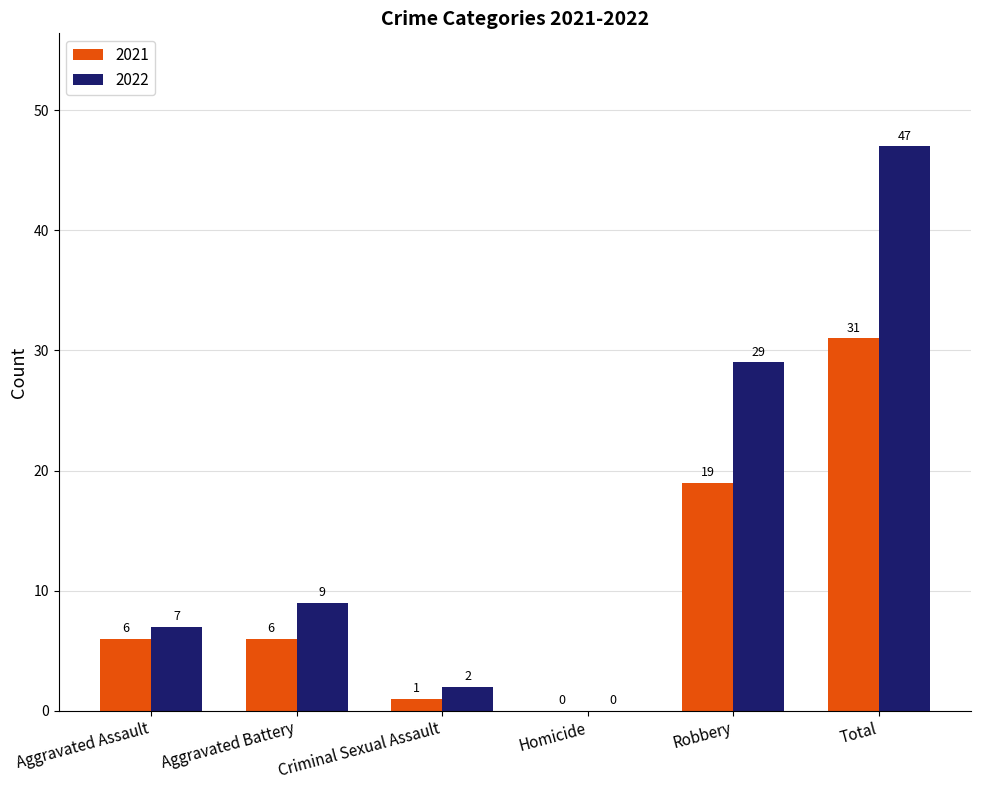

Between Aggravated Assault and Homicide, which series saw the biggest shift?

2022